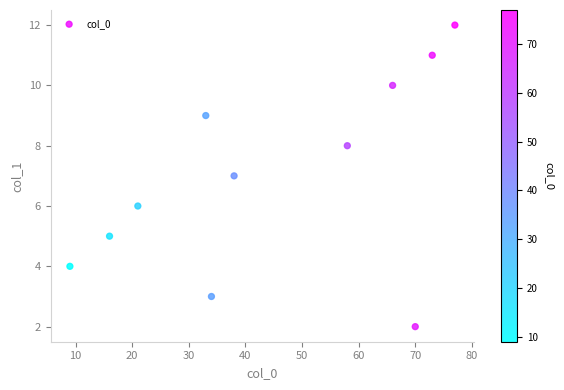

What is the average Y value?

7